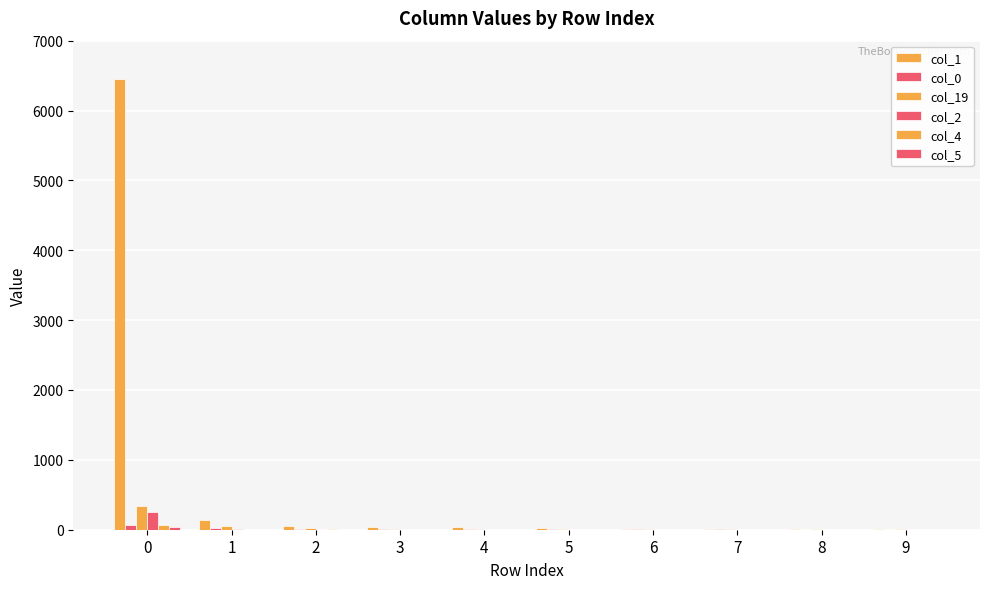

What is the difference between the maximum and minimum values in the col_19 series?

341